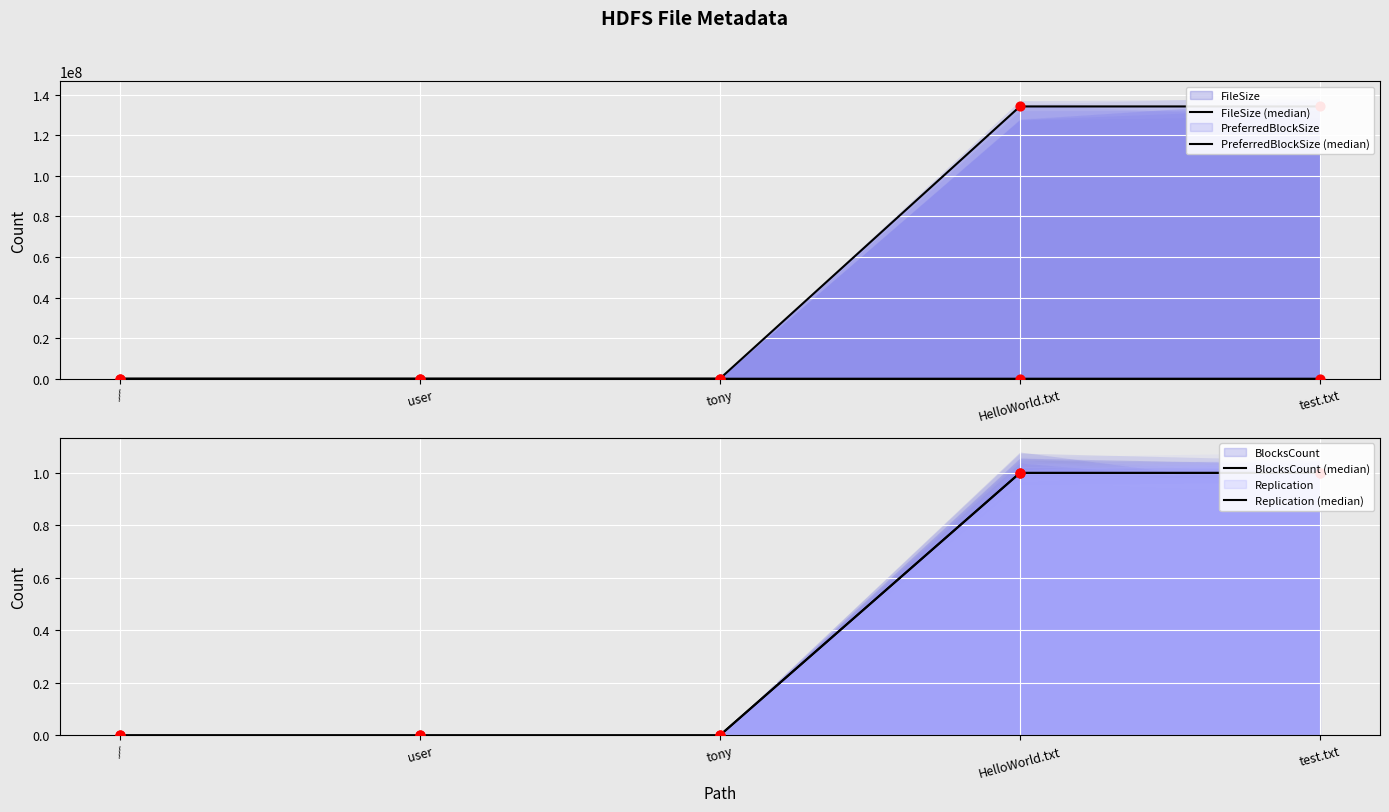

Is the value of FileSize (median) at test.txt greater than the value of BlocksCount (median) at tony?

Yes